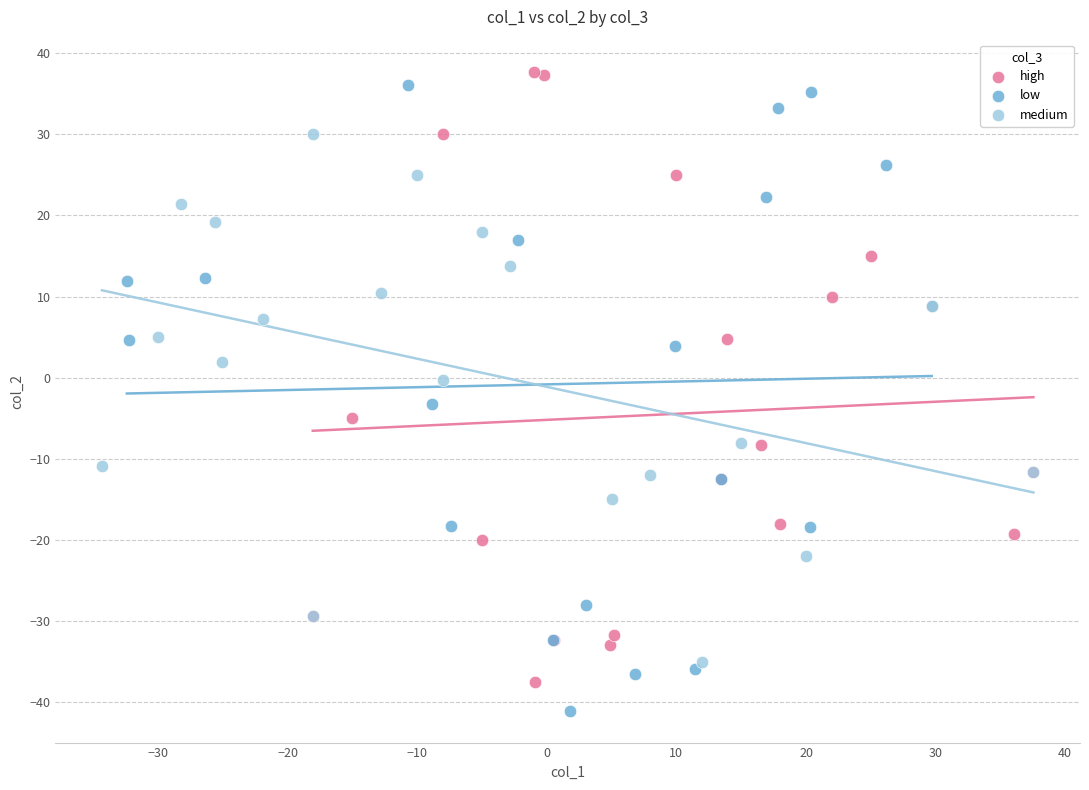

Which series contains the highest Y value?

high